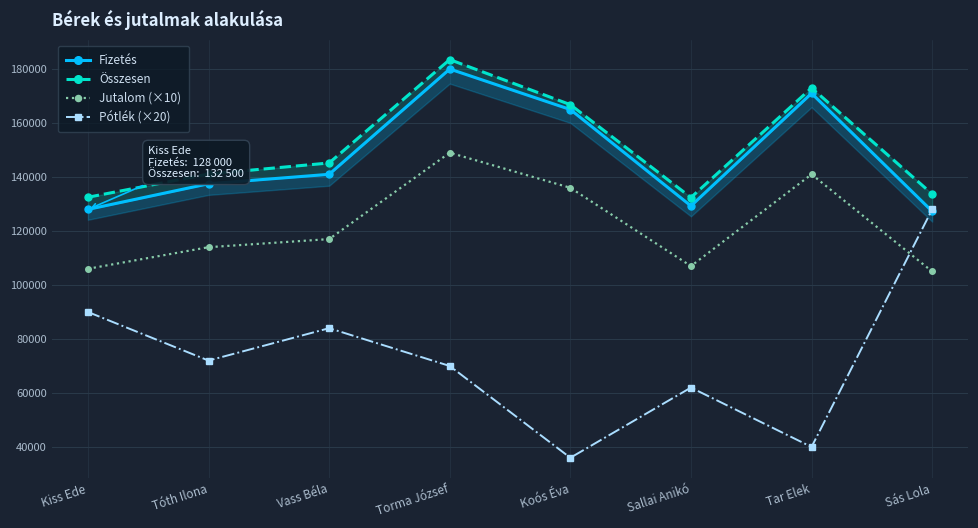

What is the label of the 3rd point from the left?

Vass Béla